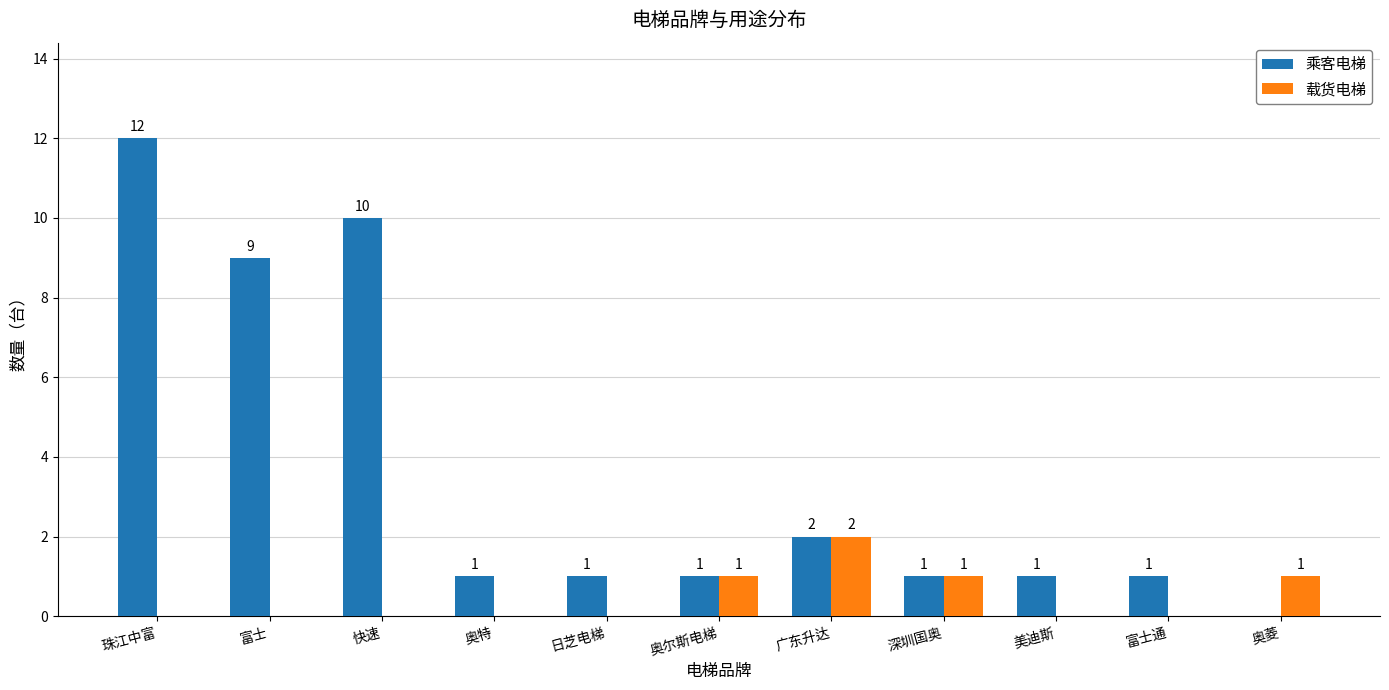

Between 奥尔斯电梯 and 美迪斯, which series saw the biggest shift?

载货电梯